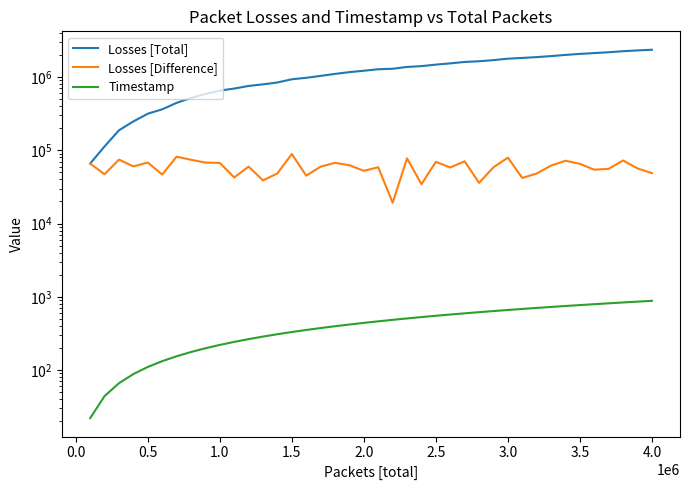

At how many categories does at least one series exceed 1932081?

8